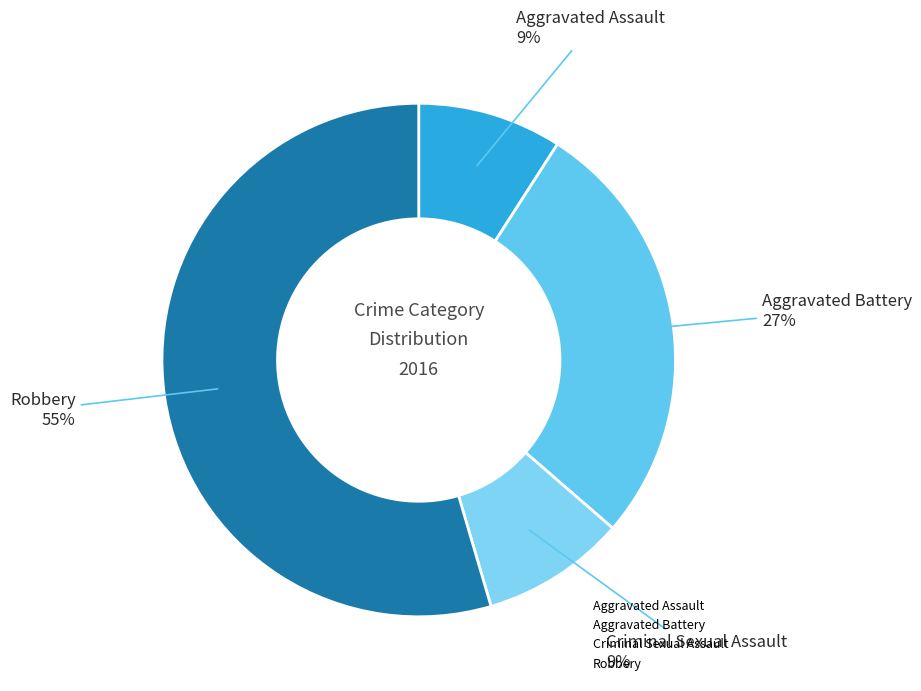

Which slice is the largest?

Robbery